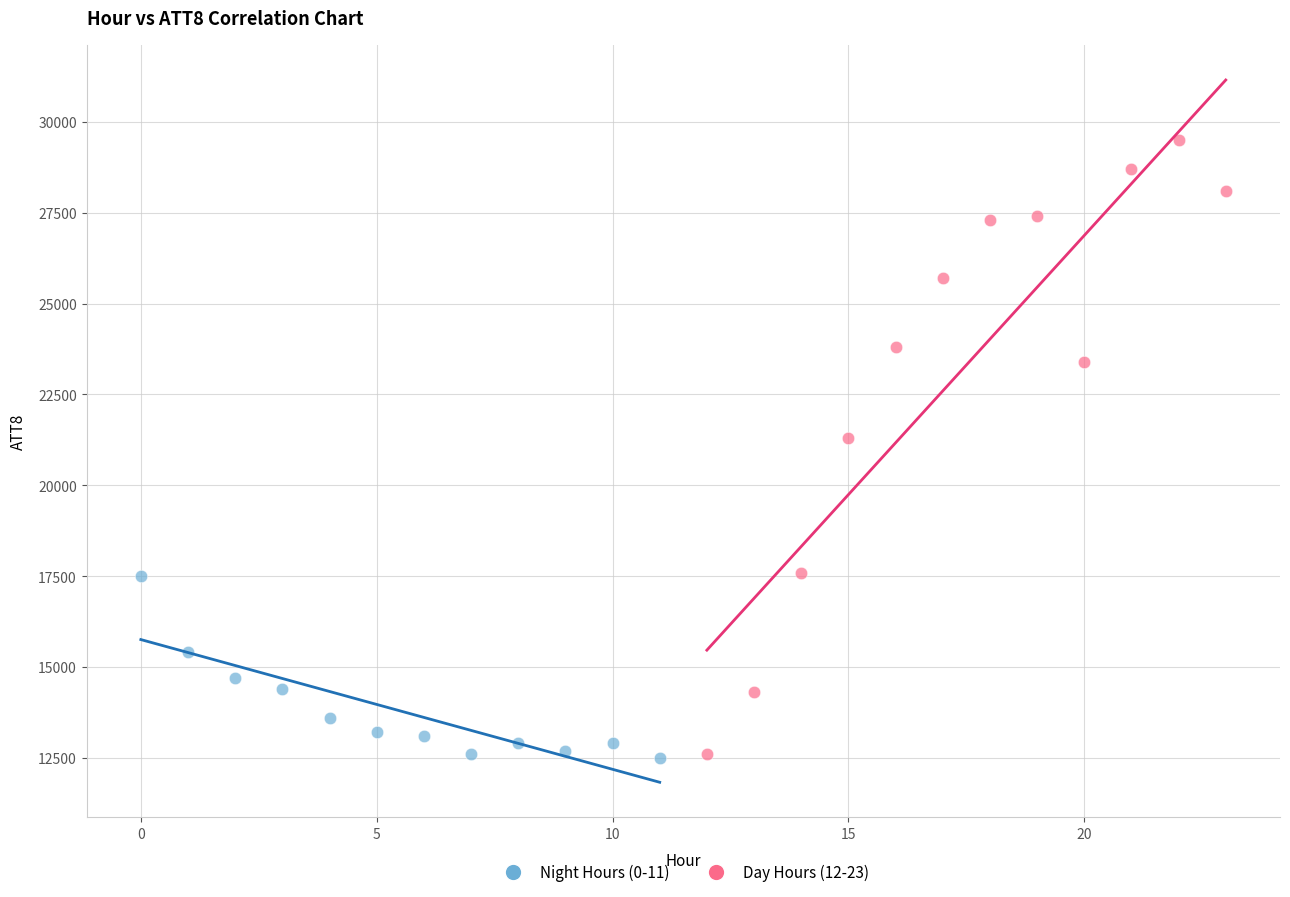

Which series reaches the maximum Y coordinate?

Day Hours (12-23)